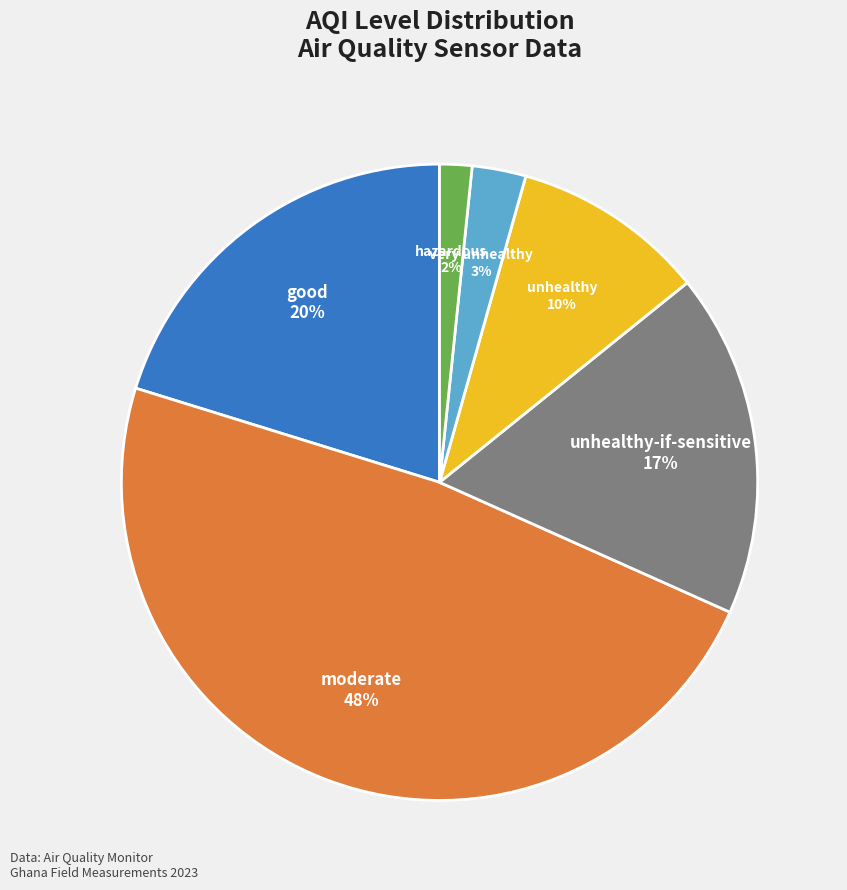

How many segments does this pie chart have?

6